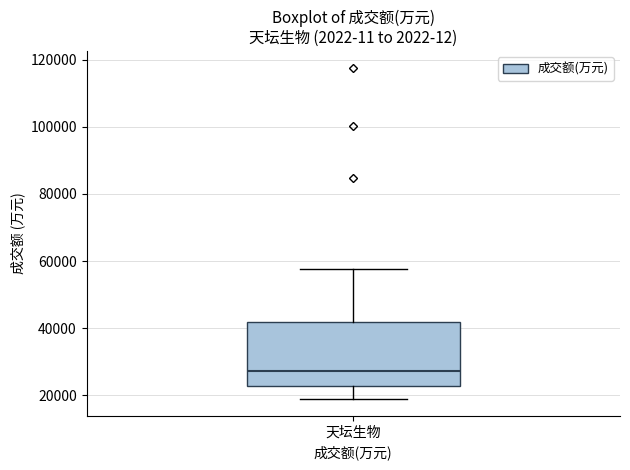

Transcribe this box plot: give where the median line is, the range the box spans, and where the two whiskers end, as read against the y-axis. The values are not printed on the chart, so give them approximately, as read against the axis.

median 28000, box 22000 to 42000, whiskers 18000 to 58000